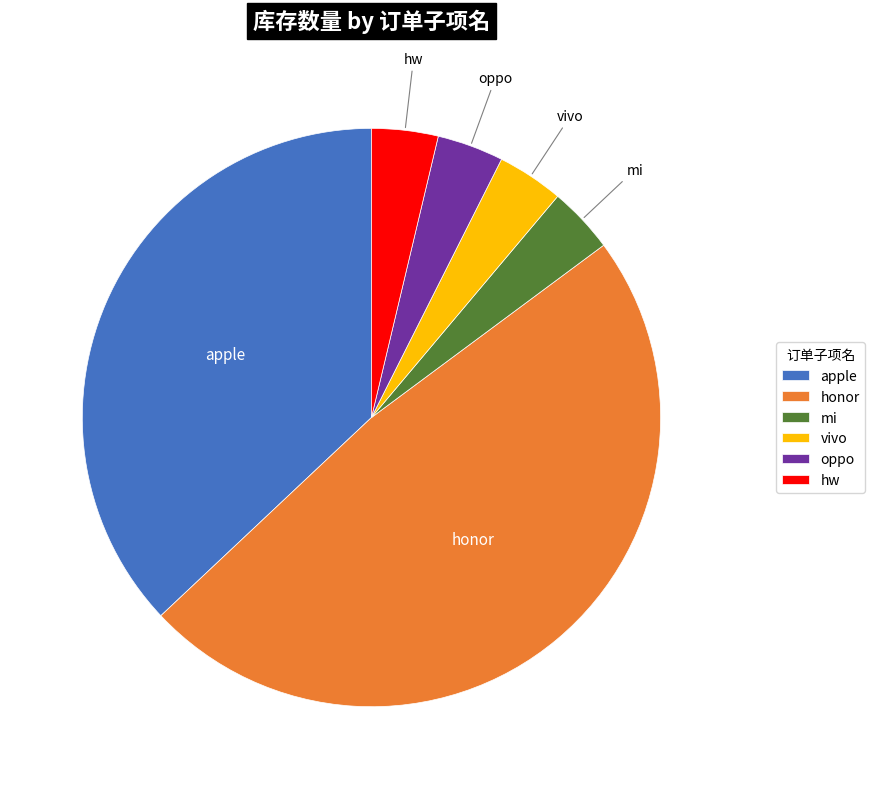

Approximately how many times larger is the value at honor compared to oppo?

13.0